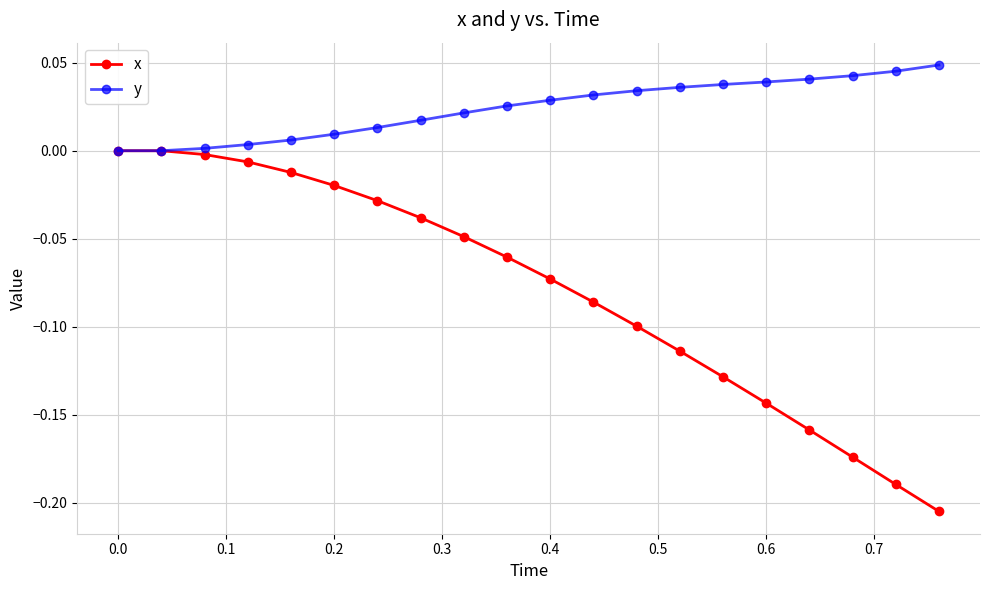

Which series has the largest total across all categories?

y